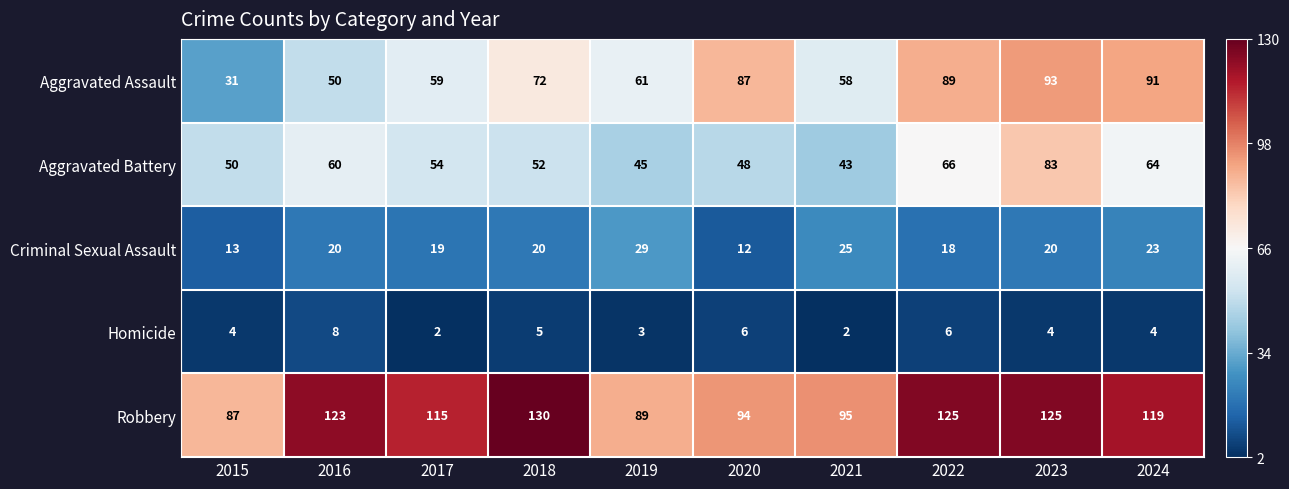

What is the greatest value displayed?

130